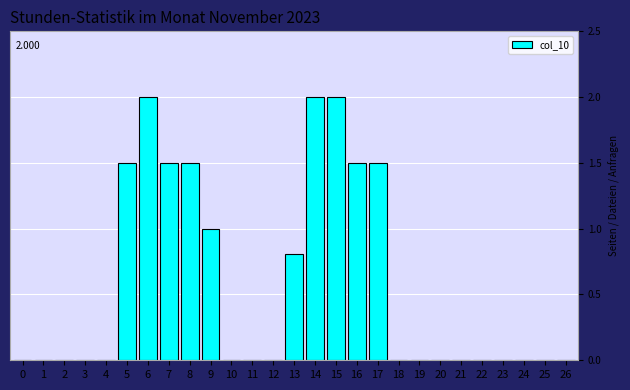

Reading left to right, extract all data points from this chart.

0=0.0	1=0.0	2=0.0	3=0.0	4=0.0	5=1.5	6=2.0	7=1.5	8=1.5	9=1.0	10=0.0	11=0.0	12=0.0	13=0.8	14=2.0	15=2.0	16=1.5	17=1.5	18=0.0	19=0.0	20=0.0	21=0.0	22=0.0	23=0.0	24=0.0	25=0.0	26=0.0